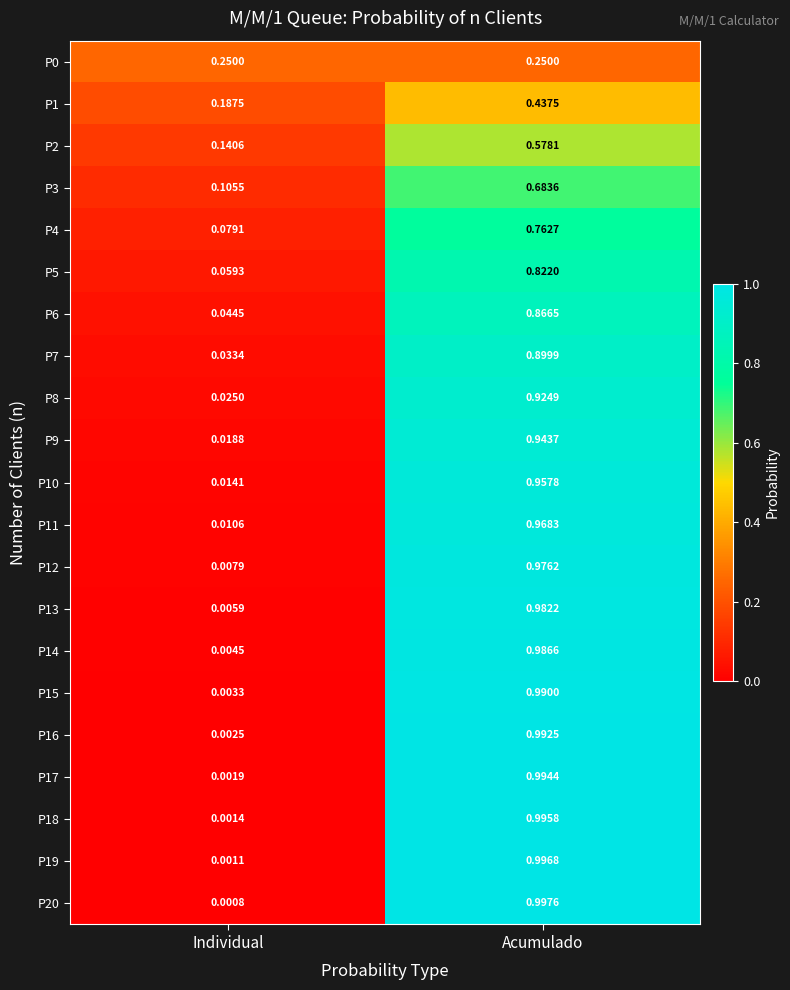

At which category is the sum across all series the highest?

Acumulado